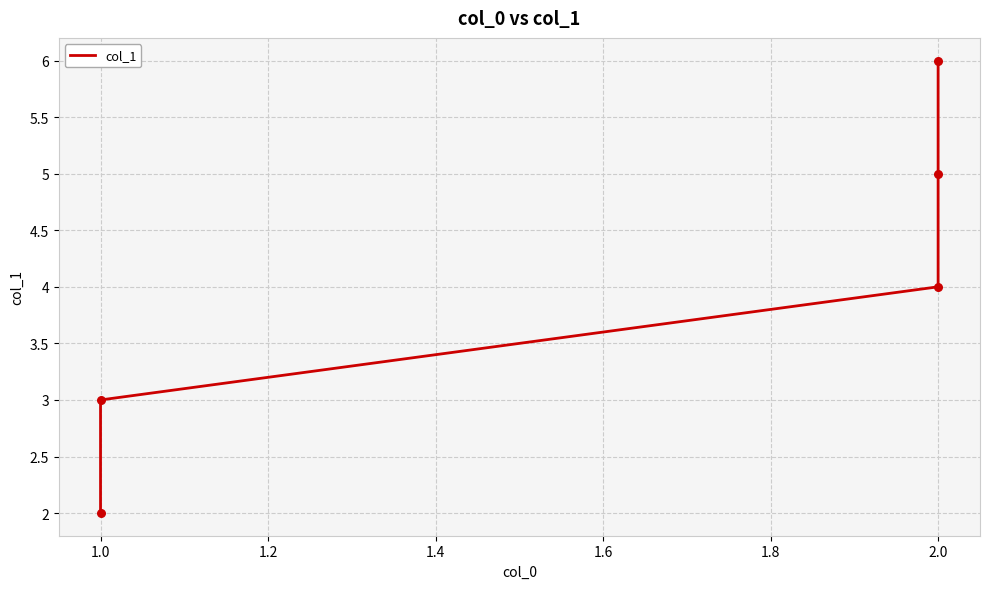

What is the change in value from 0.8 to 1.0?

+1